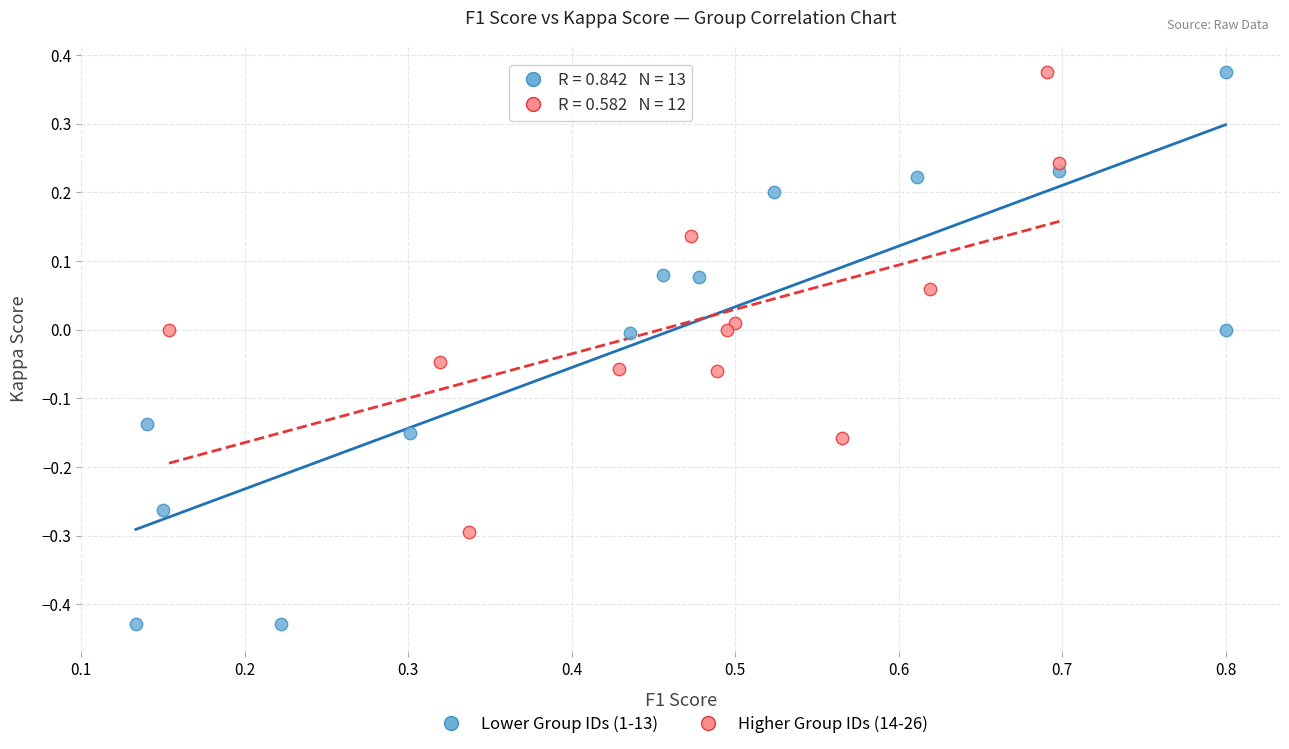

Which series reaches the minimum Y coordinate?

Lower Group IDs (1-13)